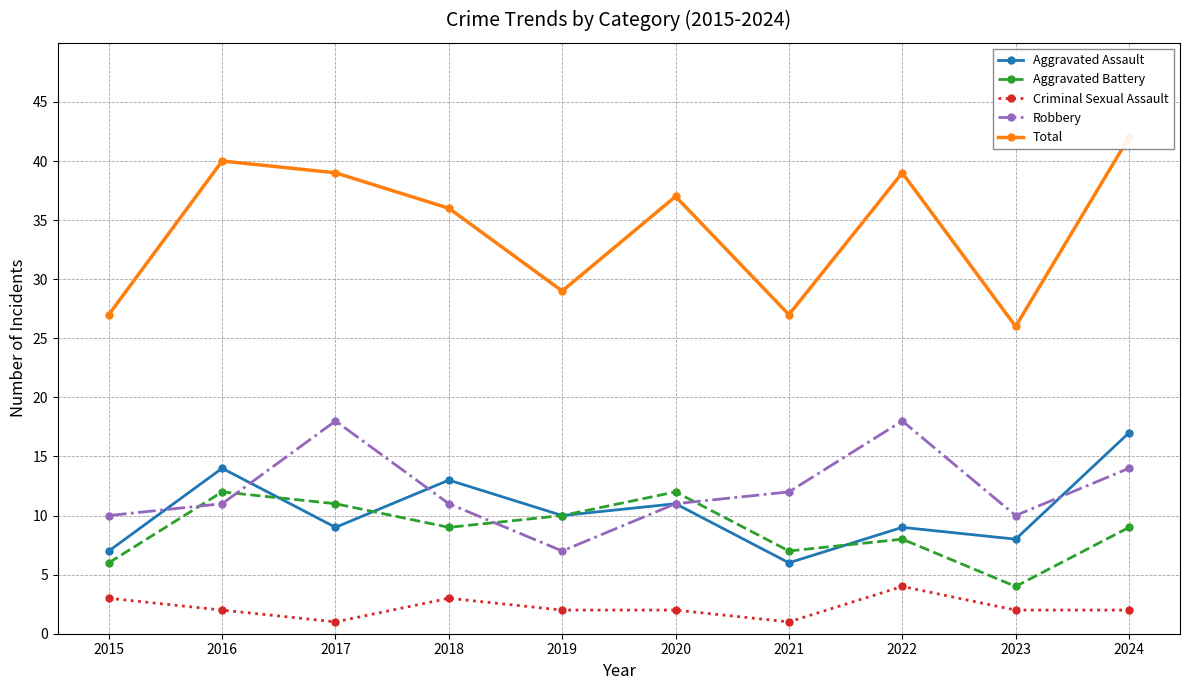

Where do Robbery and Aggravated Battery first cross each other?

2015 and 2016